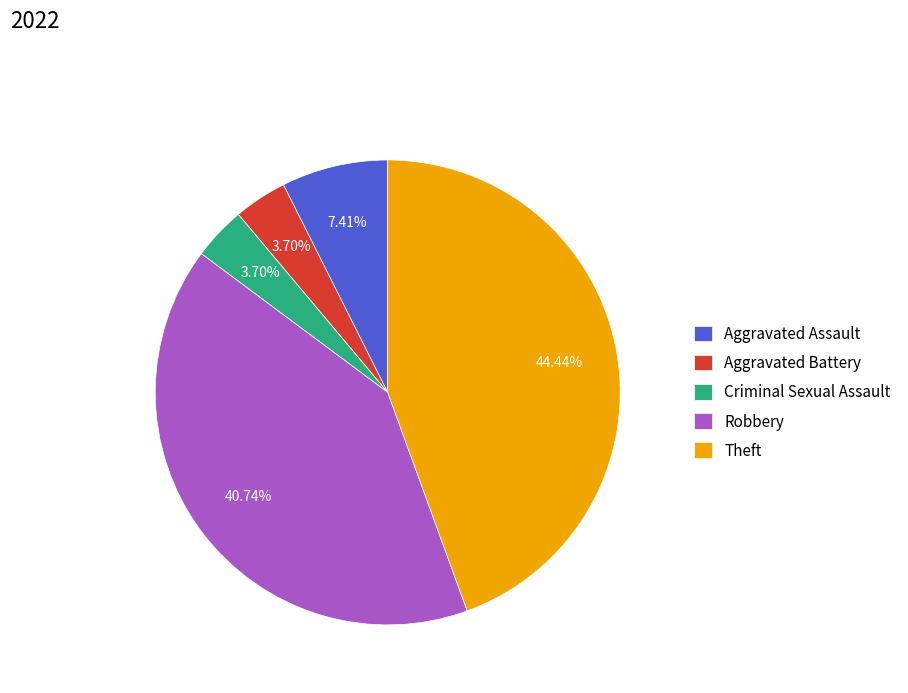

Does Theft represent more than half of the total?

No